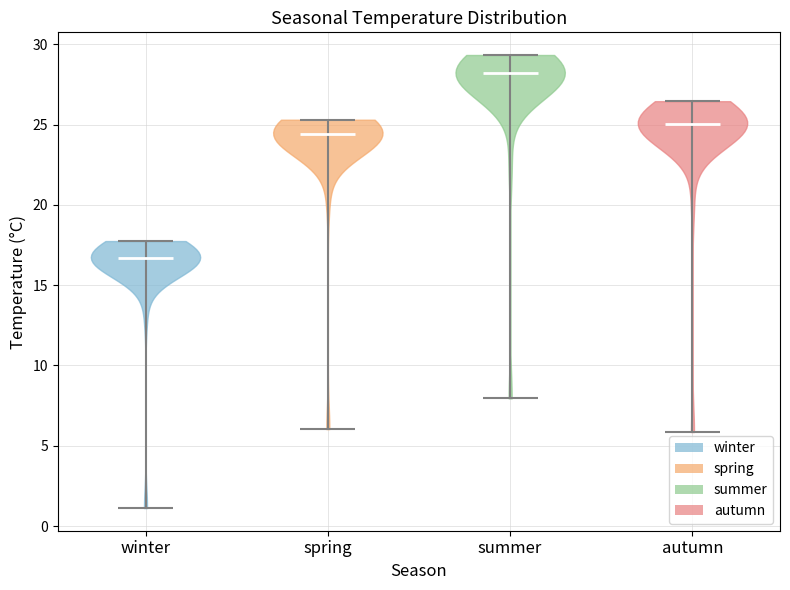

Reading left to right, read every violin against the y-axis: where its median line is, and the lowest and highest points it reaches. The values are not printed on the chart, so give them approximately, as read against the axis.

winter: median line 16.5, lowest point 1.0, highest point 17.5
spring: median line 24.5, lowest point 6.0, highest point 25.5
summer: median line 28.0, lowest point 8.0, highest point 29.5
autumn: median line 25.0, lowest point 6.0, highest point 26.5